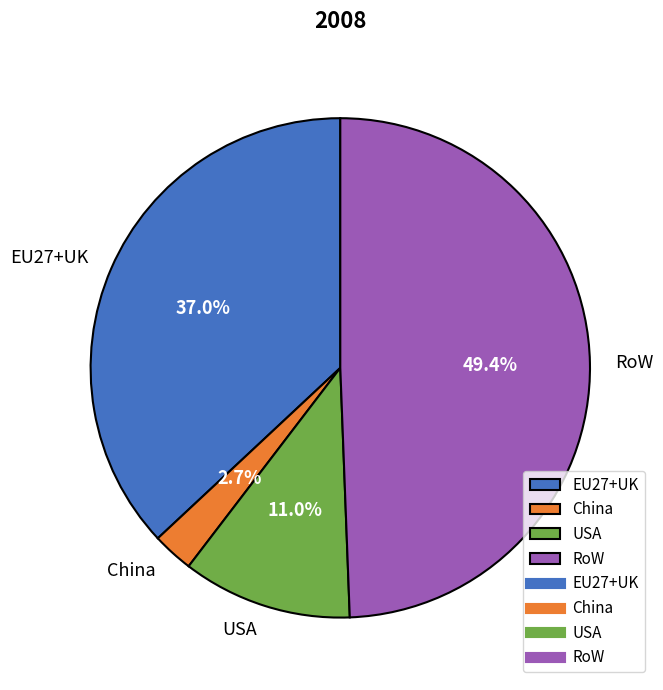

Does RoW represent more than half of the total?

No